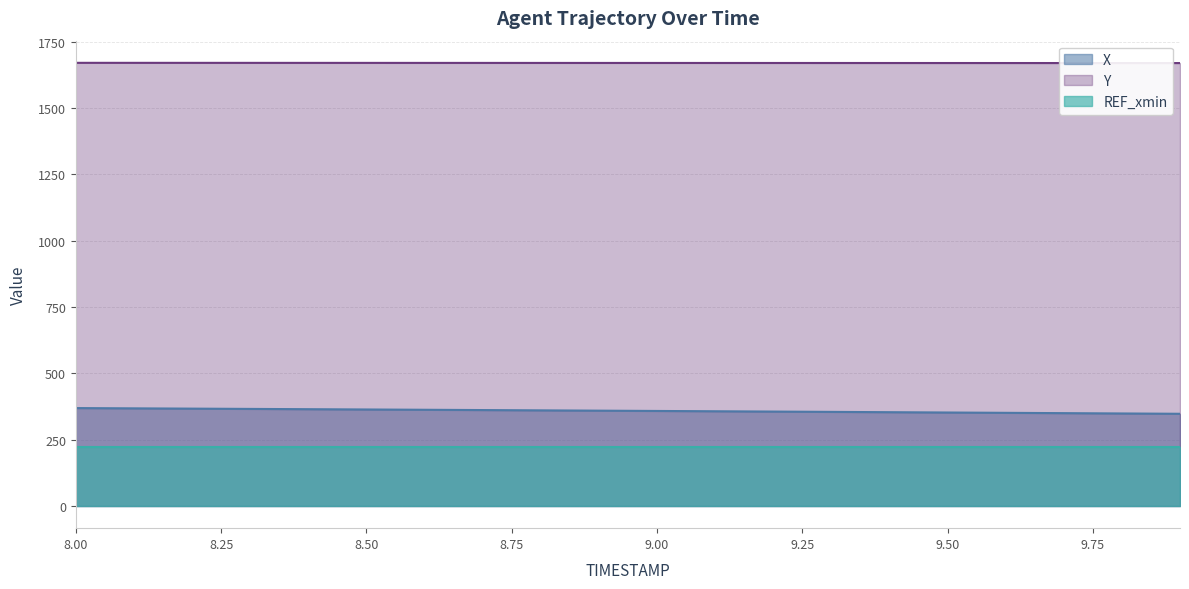

What is the average value of the X series?

358.6